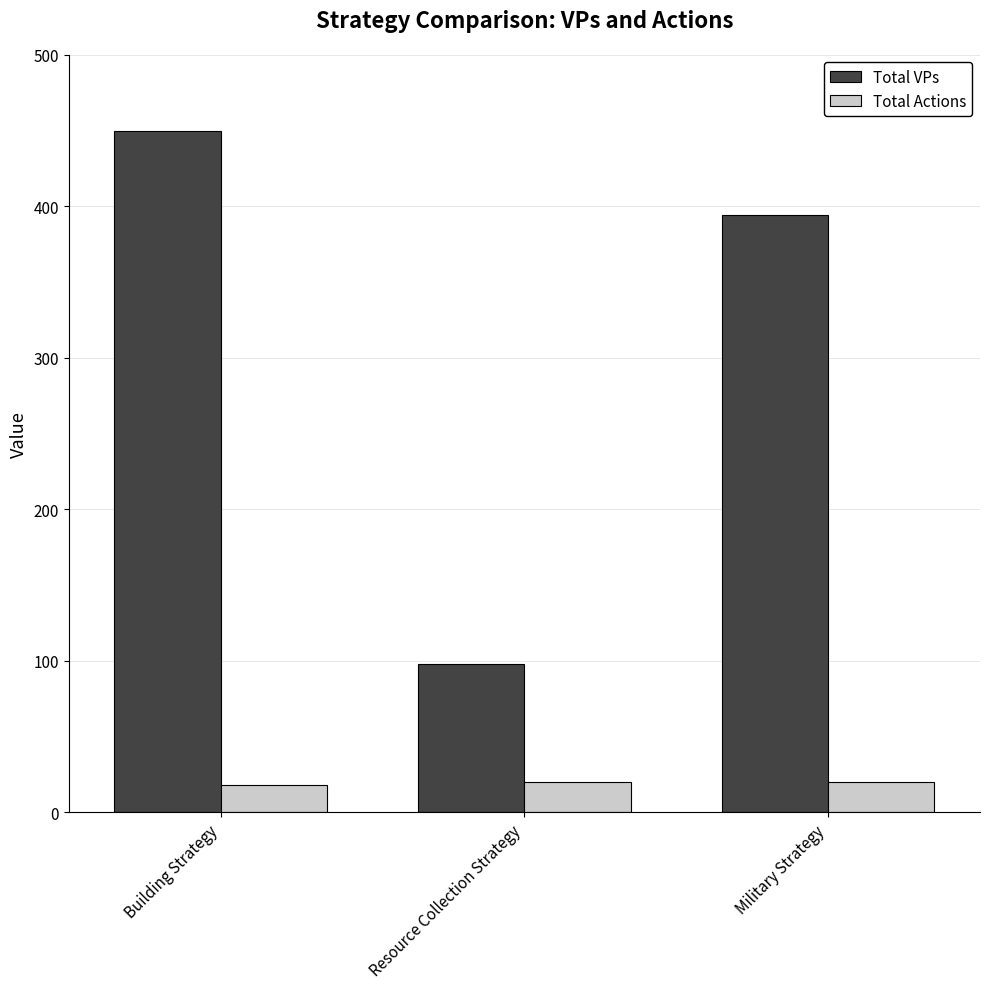

Read the Total Actions value at Resource Collection Strategy.

20.0